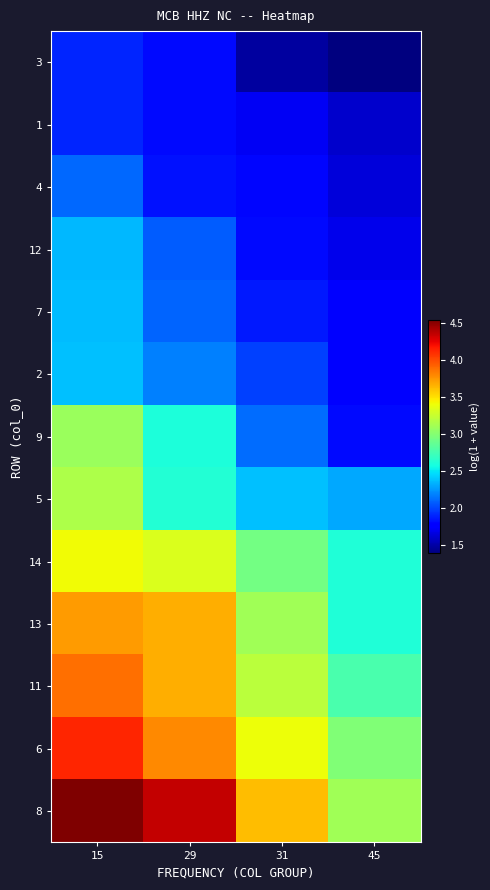

What is the difference between the highest and lowest values at 15?

2.6